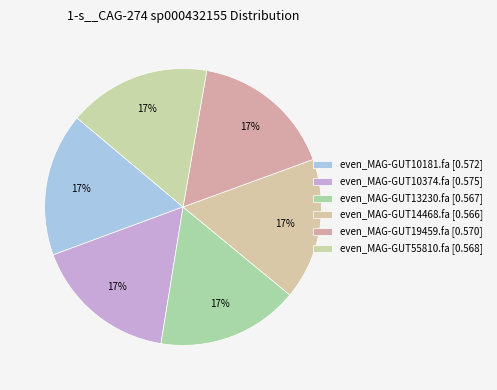

What percentage is the even_MAG-GUT14468.fa slice, to the nearest percent?

17%